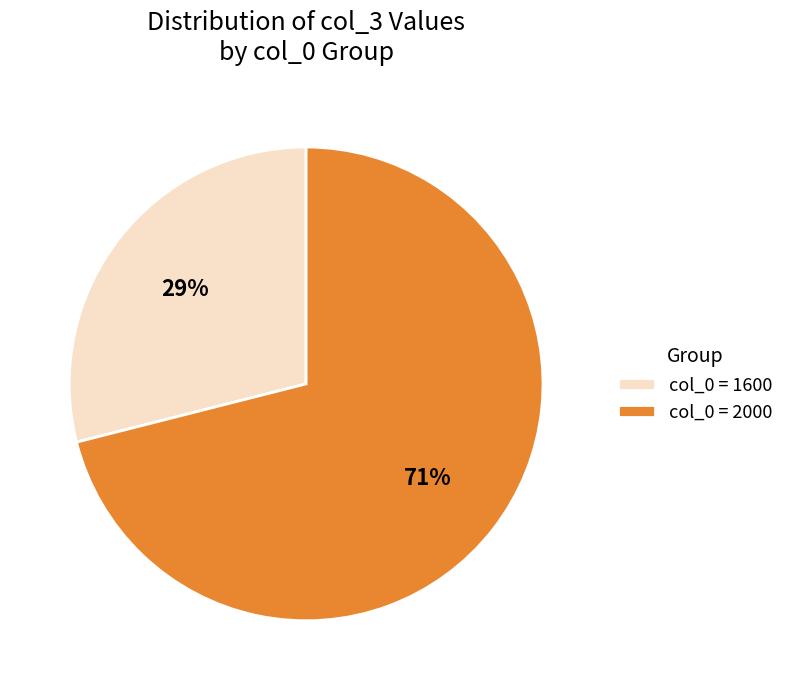

Does any single category account for the majority?

Yes